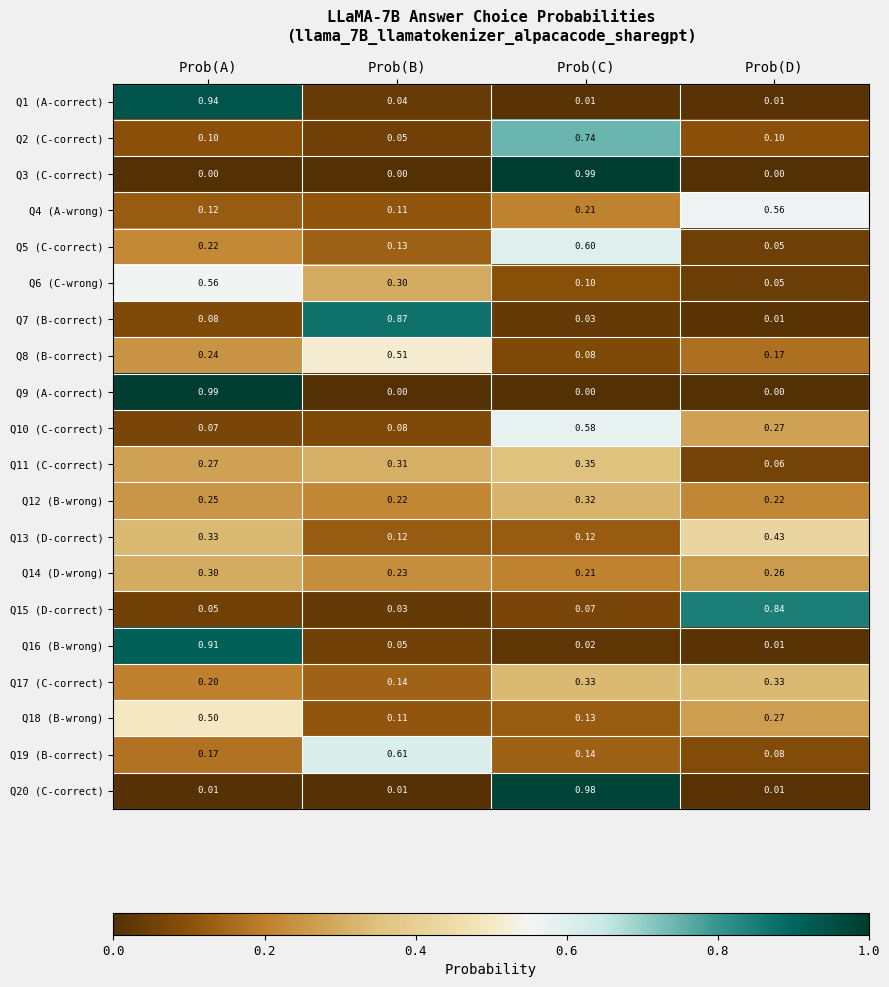

Which category has the highest value in the Q6 (C-wrong) series?

Prob(A)